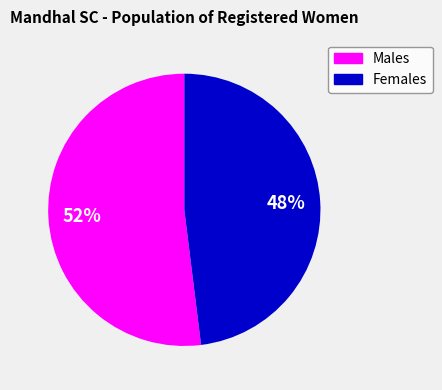

Is there a majority slice in this chart?

Yes